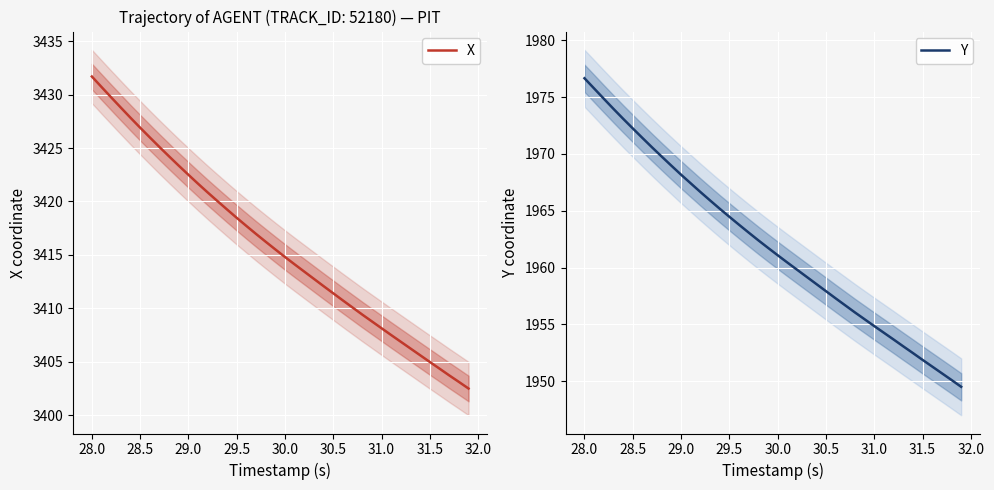

True or false: Y and X cross at least once.

False